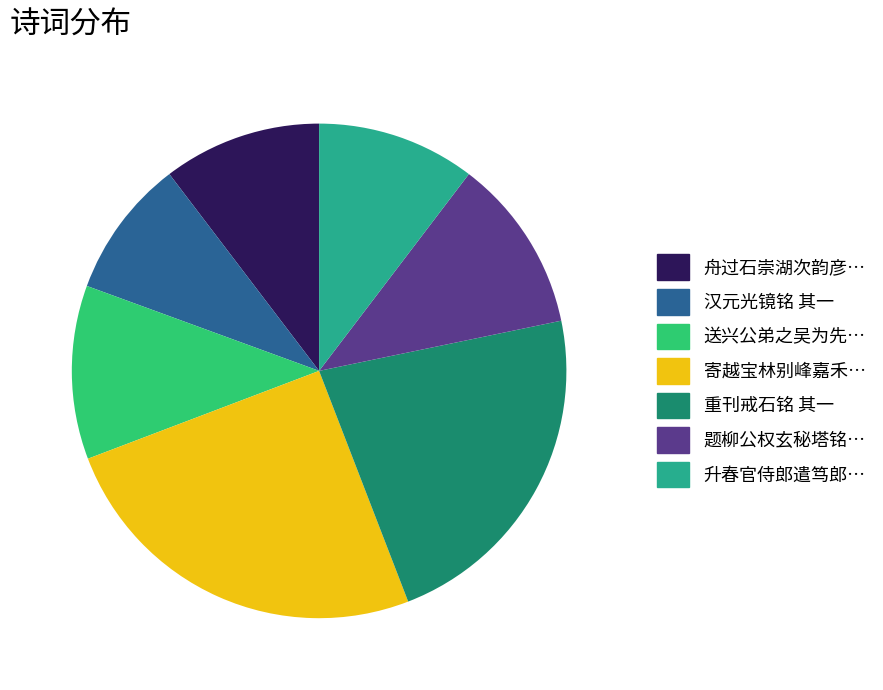

Is there a majority slice in this chart?

No